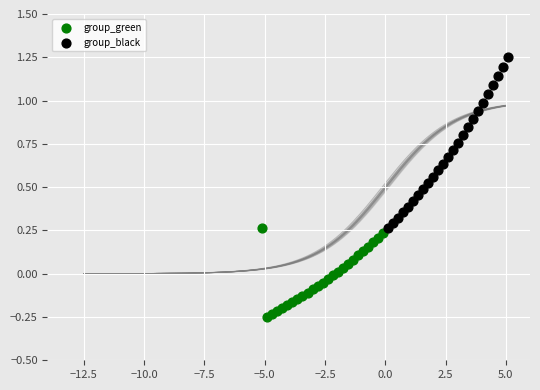

Which series reaches the minimum Y coordinate?

group_green